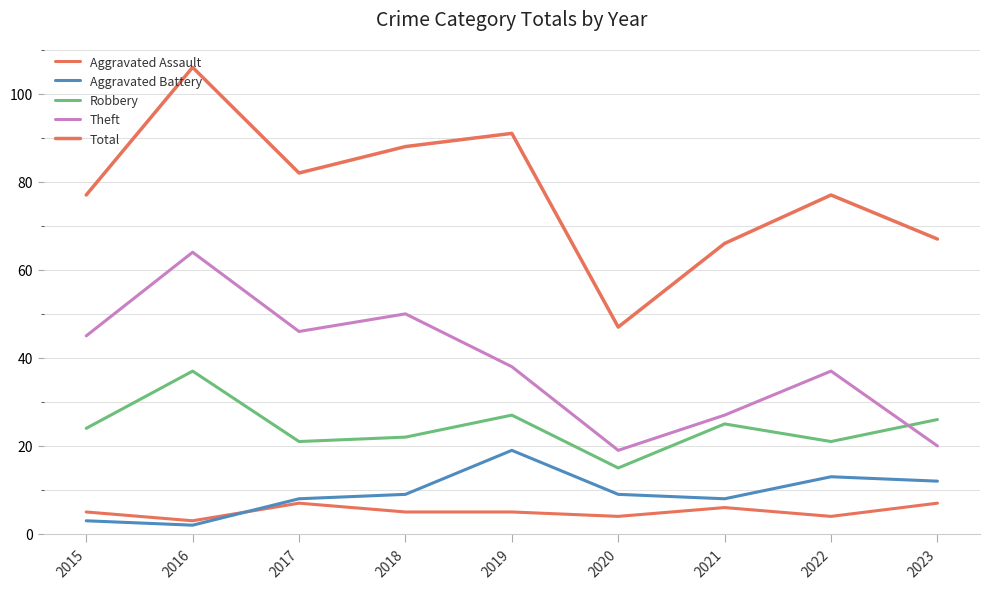

The Robbery series shows 28 at 2017. True or false?

False